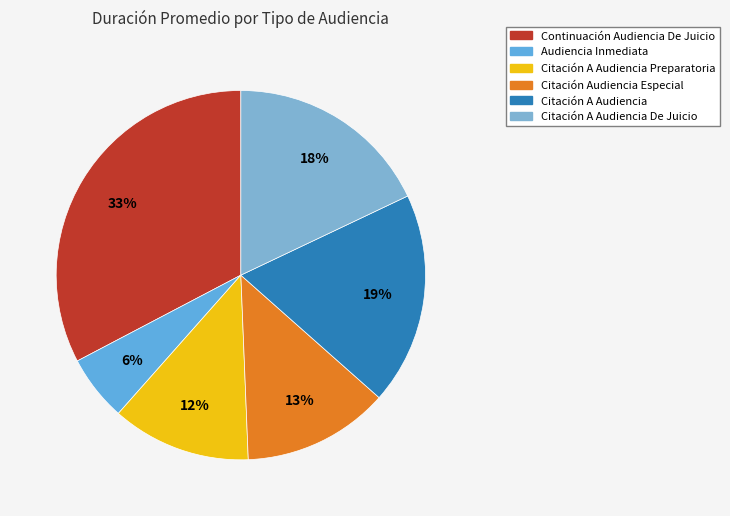

How many slices are in this pie chart?

6